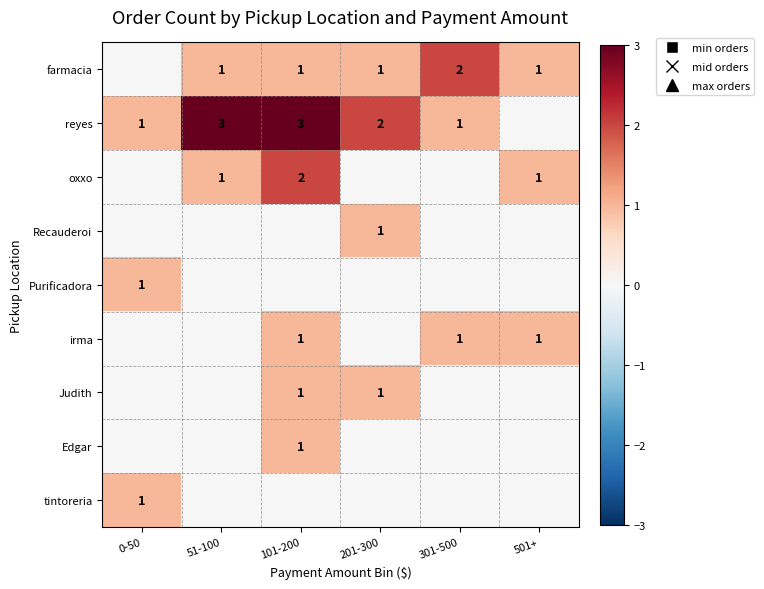

True or false: reyes has a value of 3 at 101-200.

True